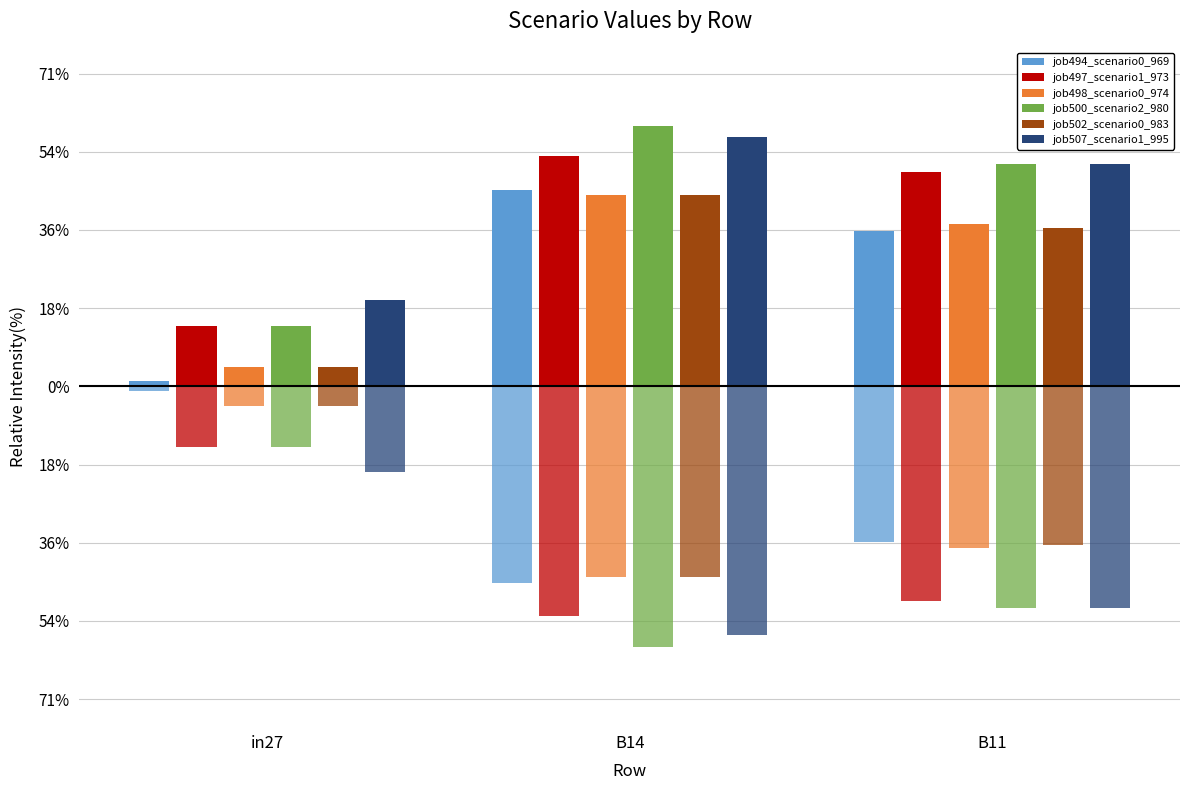

What is the approximate value of job497_scenario1_973 at B14?

0.5